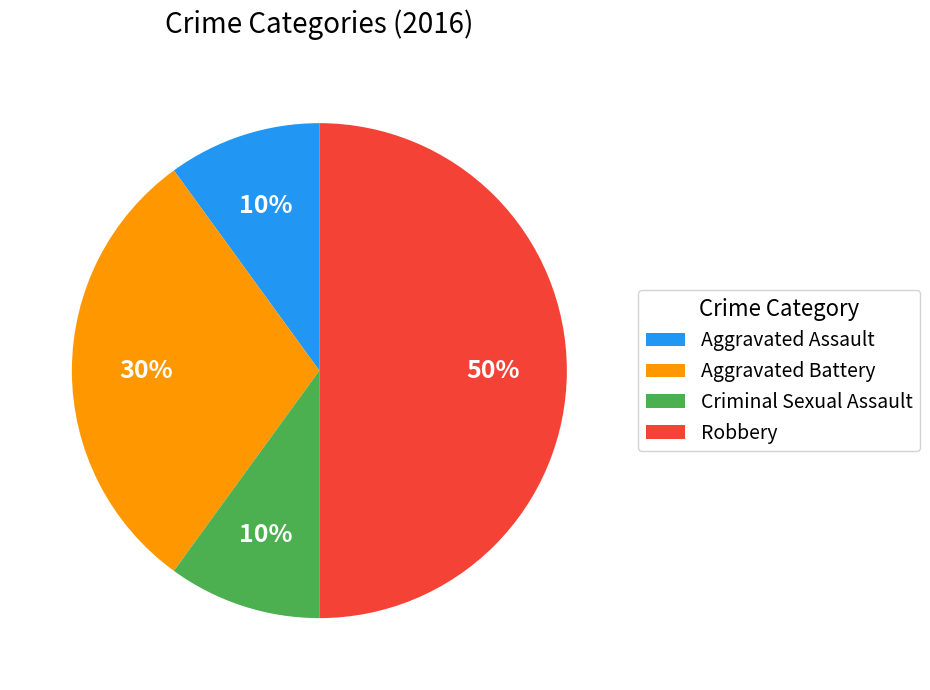

Does Aggravated Battery account for over 50% of the chart?

No